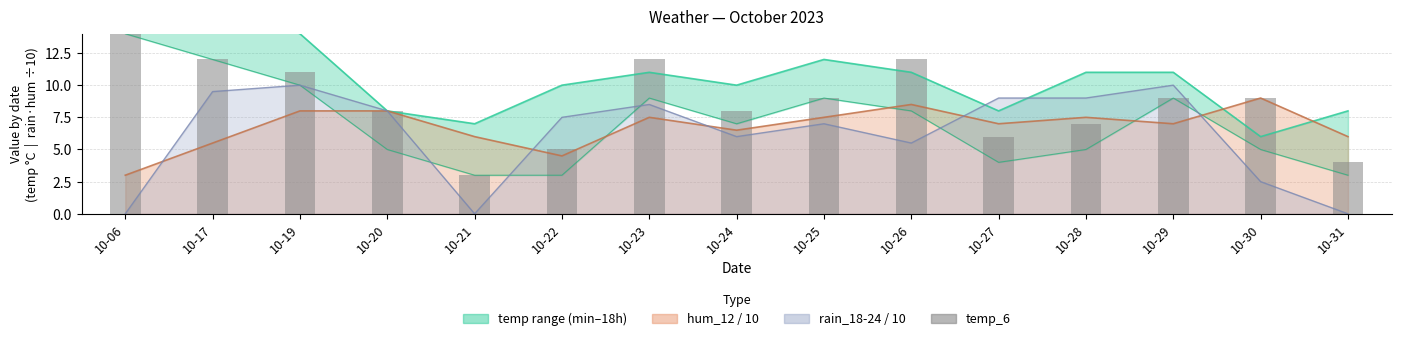

Reading left to right, list all the values displayed in this chart.

10-06=15	10-17=12	10-19=11	10-20=8	10-21=3	10-22=5	10-23=12	10-24=8	10-25=9	10-26=12	10-27=6	10-28=7	10-29=9	10-30=9	10-31=4